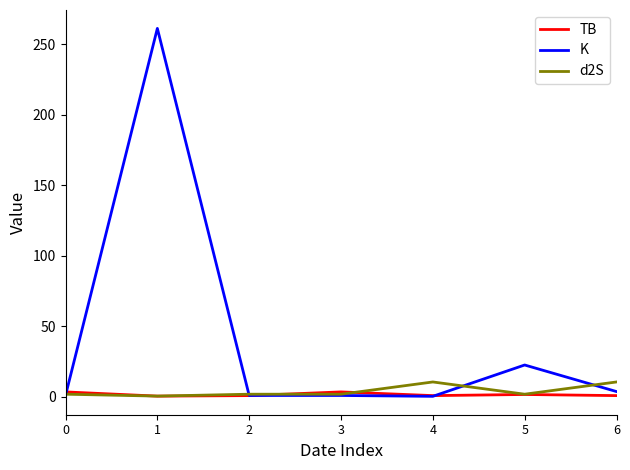

How many categories are shown in the chart?

7